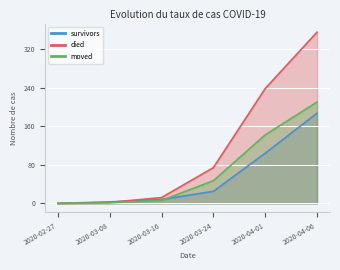

The died series shows 635 at 2020-04-06. True or false?

False